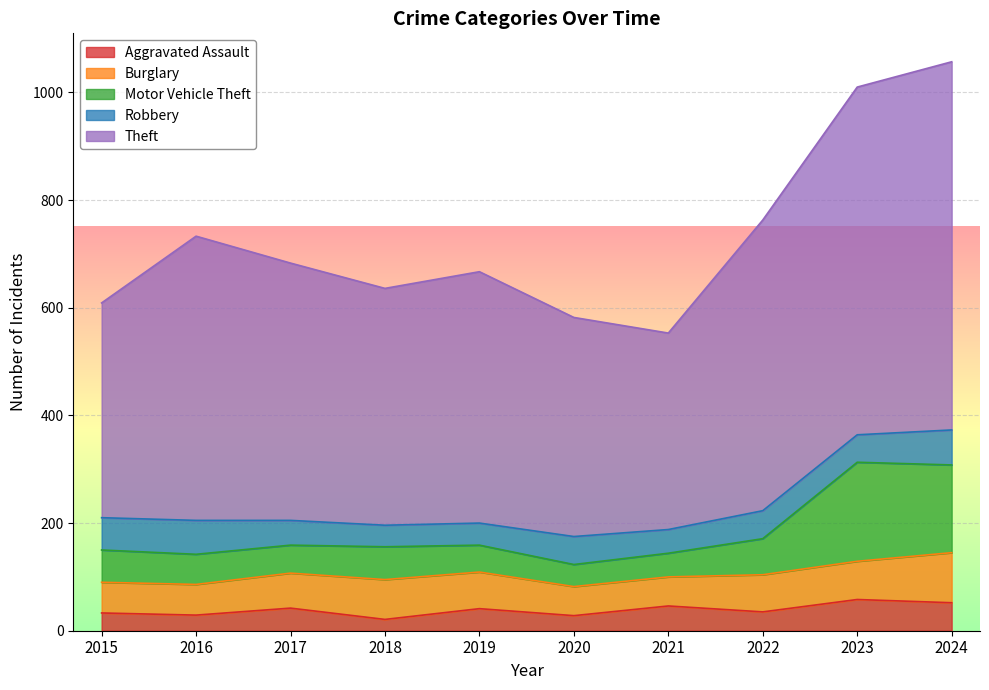

What is the difference between the second highest and second lowest values in the Aggravated Assault series?

24